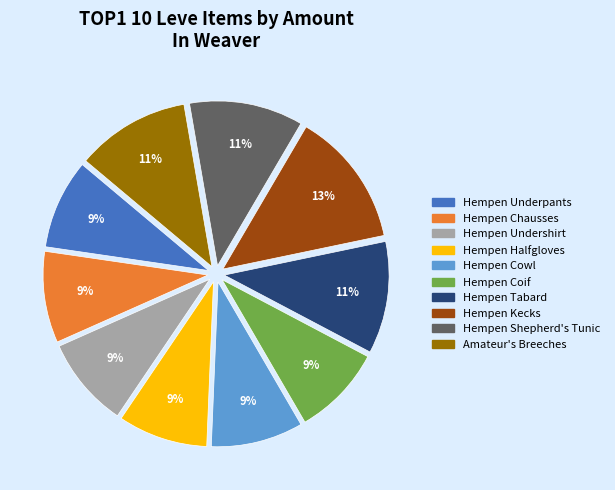

What percentage is the Hempen Chausses slice, to the nearest percent?

9%